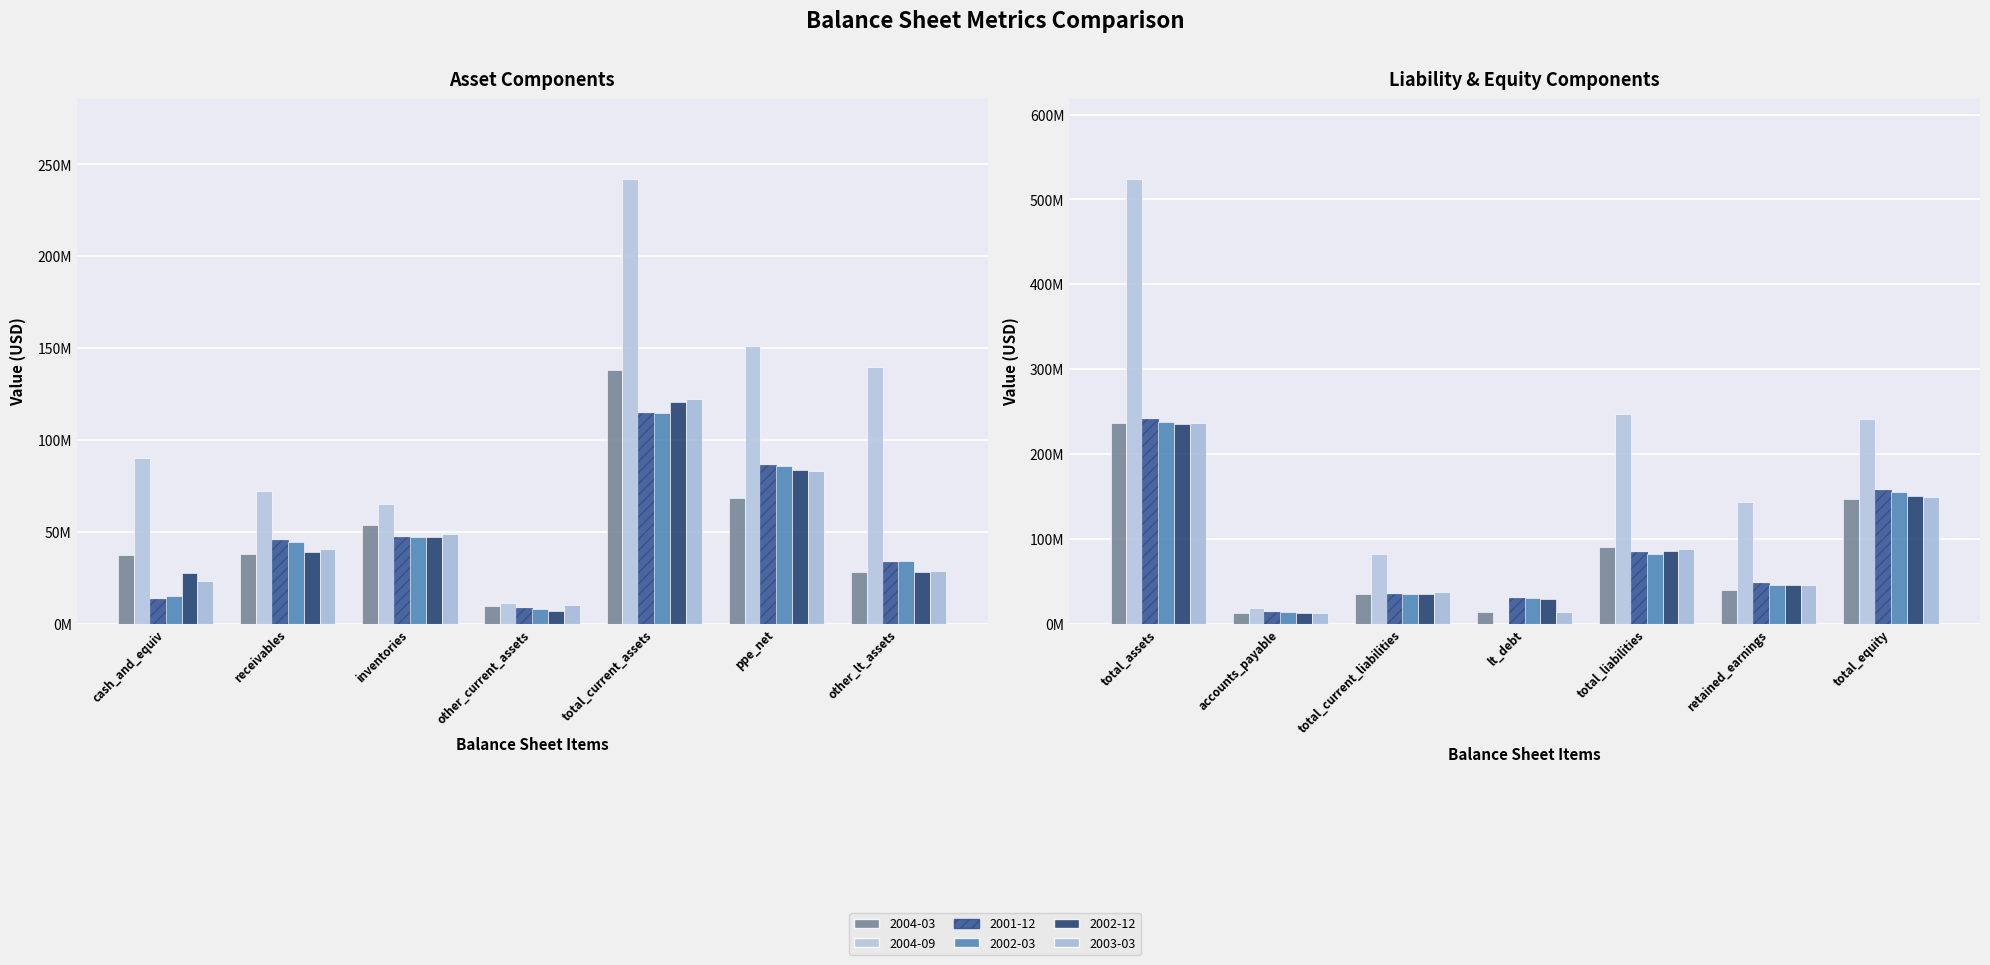

At which label is 2002-03 closest to 122636500?

total_current_assets